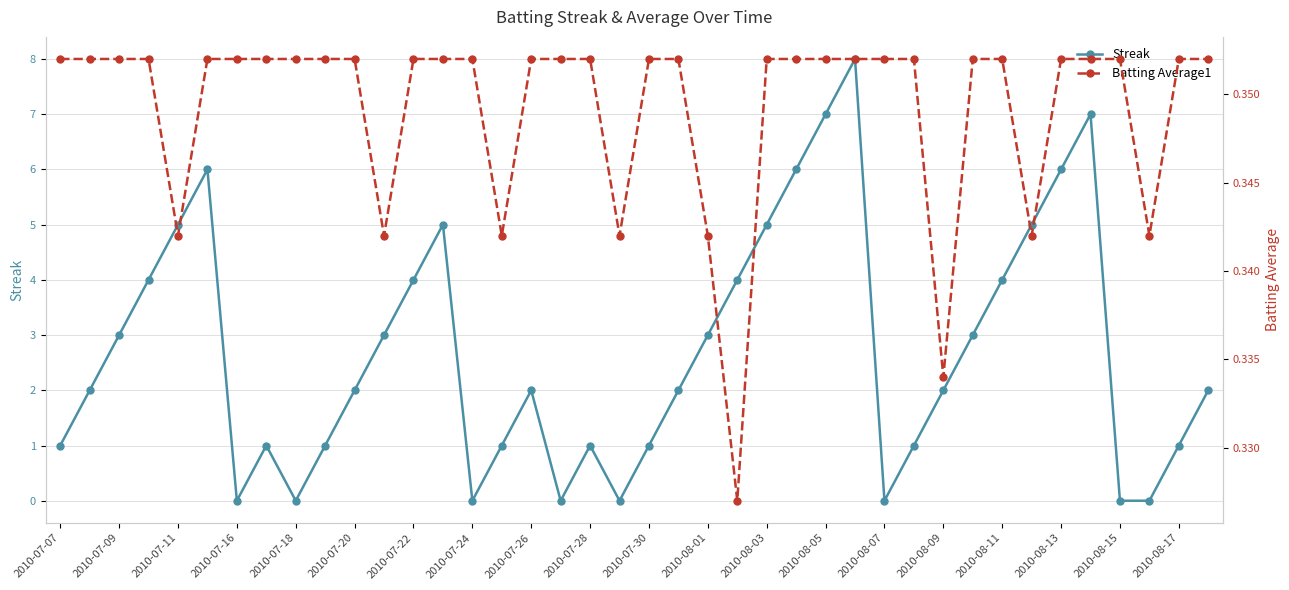

What is the total value across all series at 31?

3.4